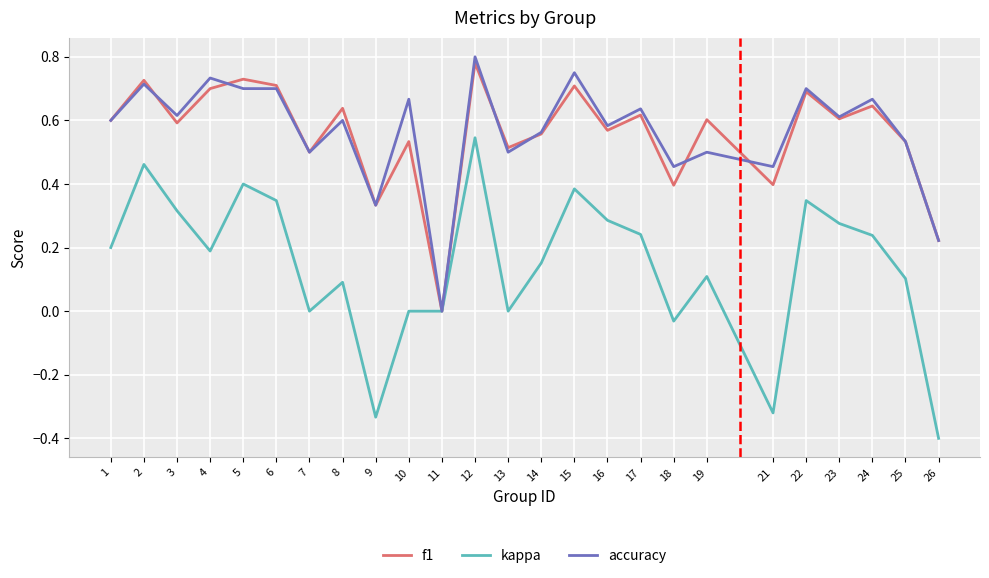

Which series has the largest range (max minus min)?

kappa